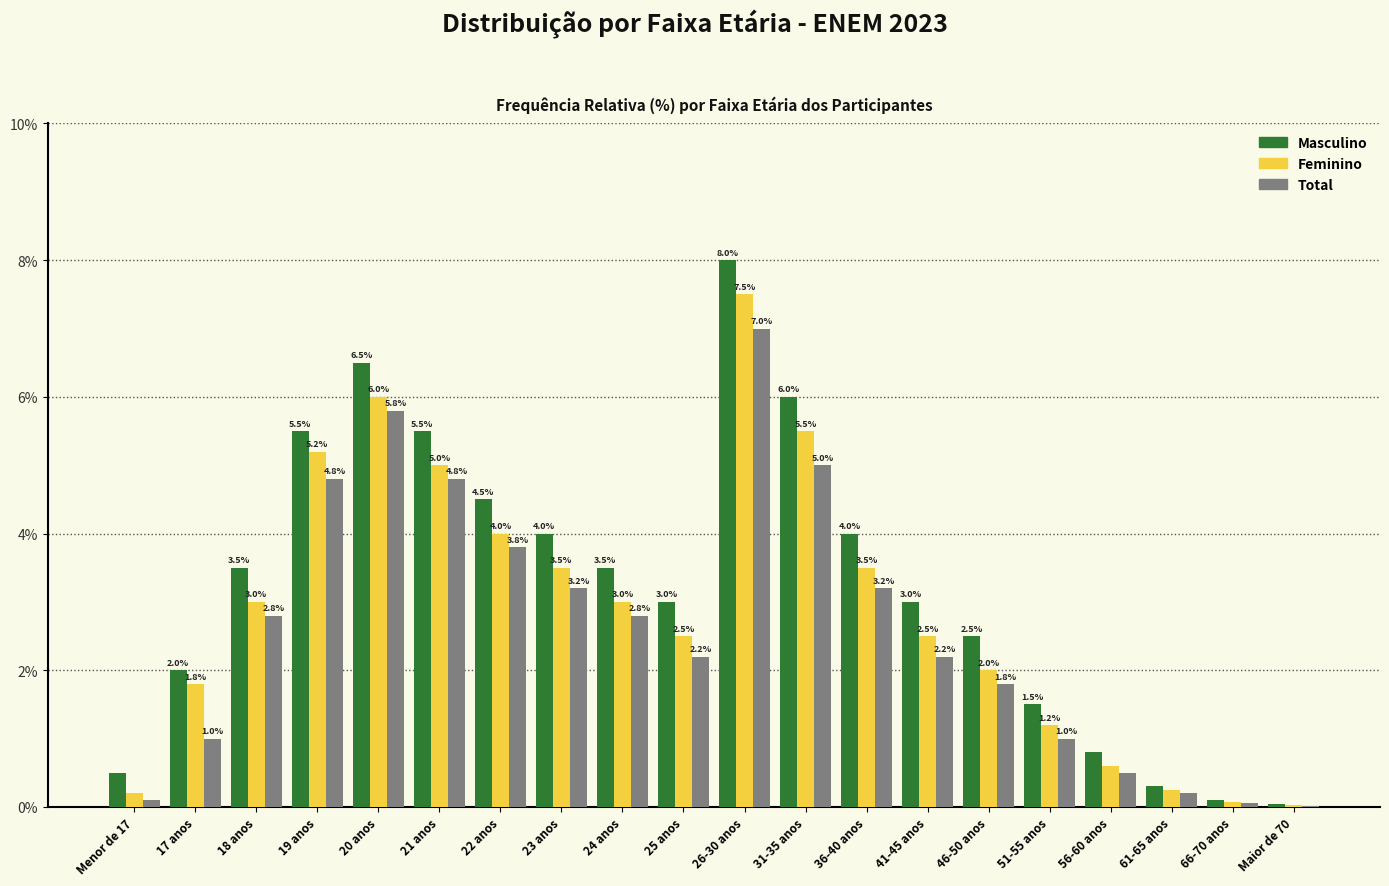

At which category is the sum across all series the highest?

26-30 anos